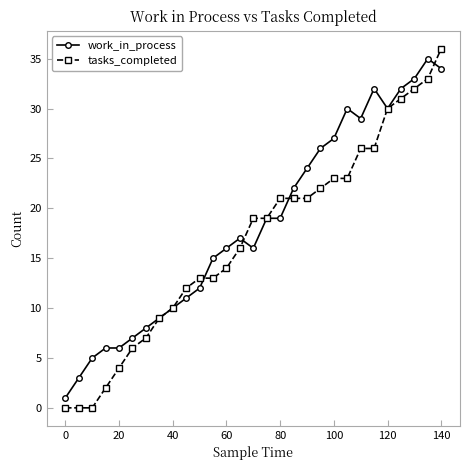

At how many categories does at least one series exceed 18?

15